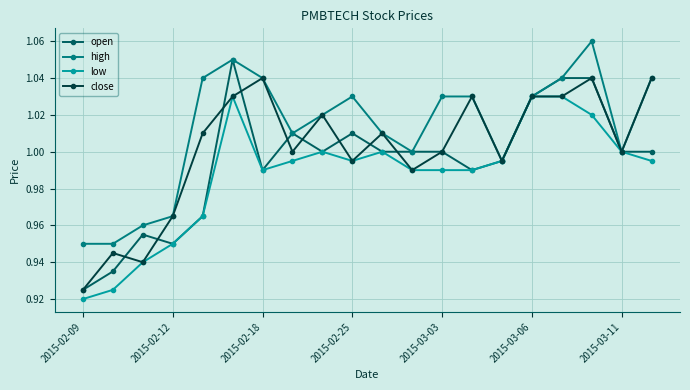

List the series in order of their overall mean, highest first.

high, close, open, low